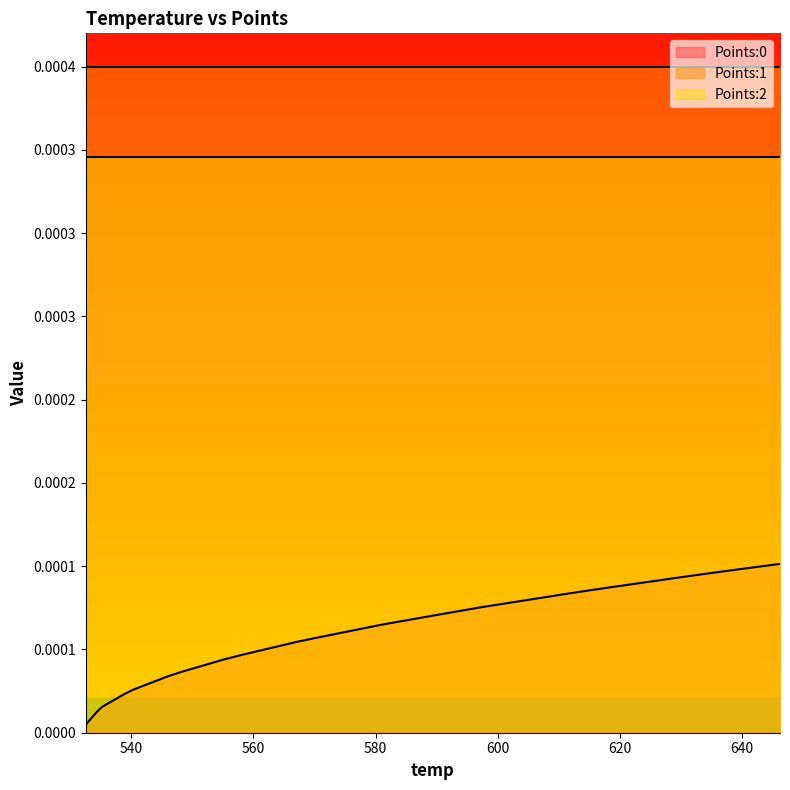

Which category has the highest value in the Points:1 series?

532.6